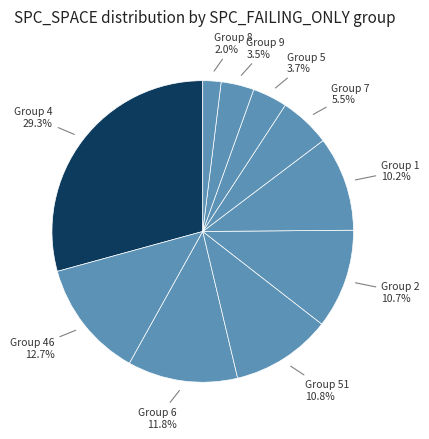

Does Group 1 account for over 50% of the chart?

No